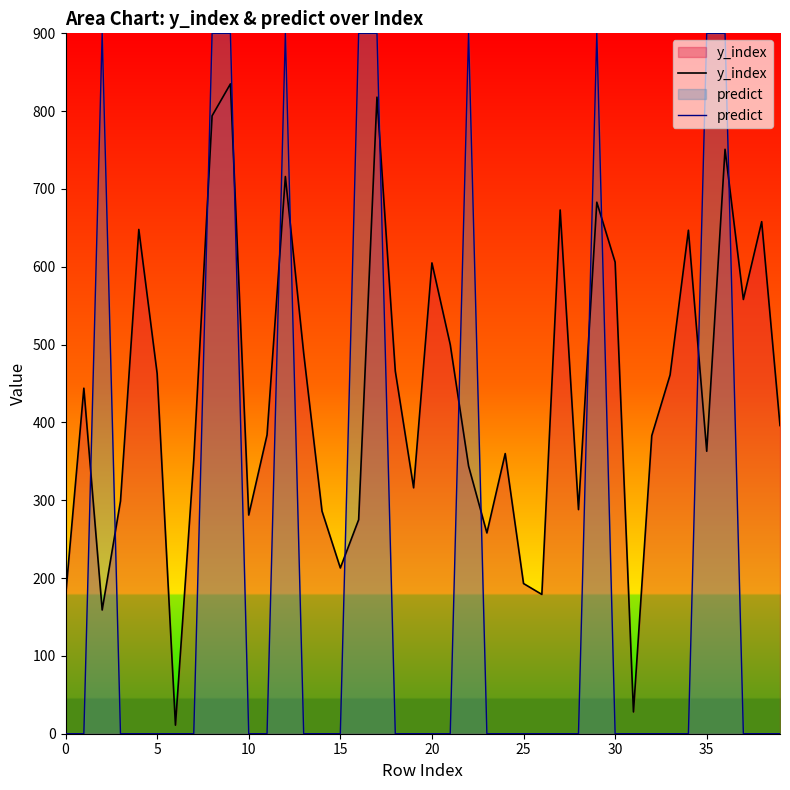

The value of predict at 10 is 1348. True or false?

False